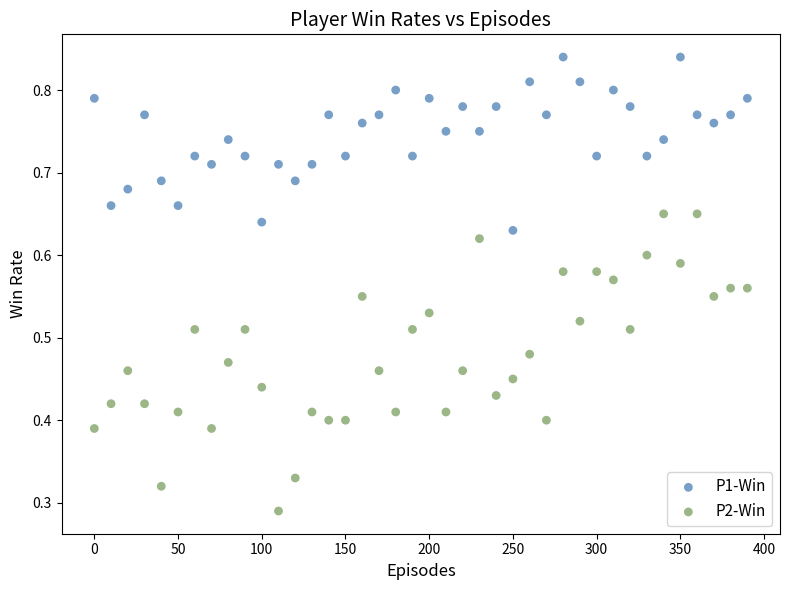

Across all data points, what is the range of X values (max minus min)?

390.0